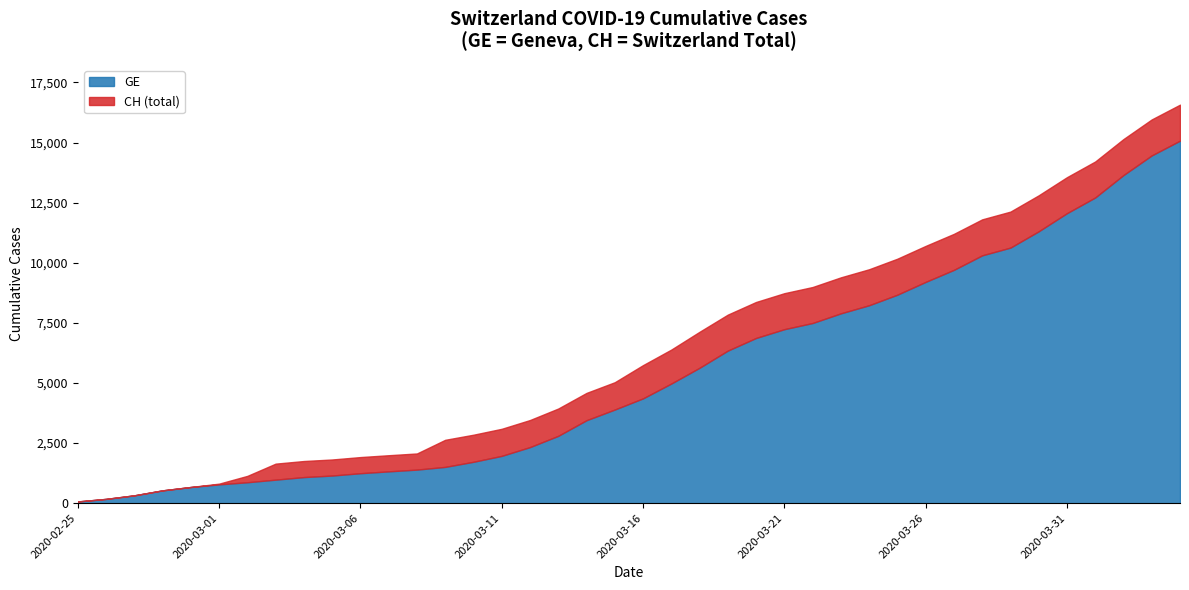

What is the label of the 38th point from the left?

2020-04-02